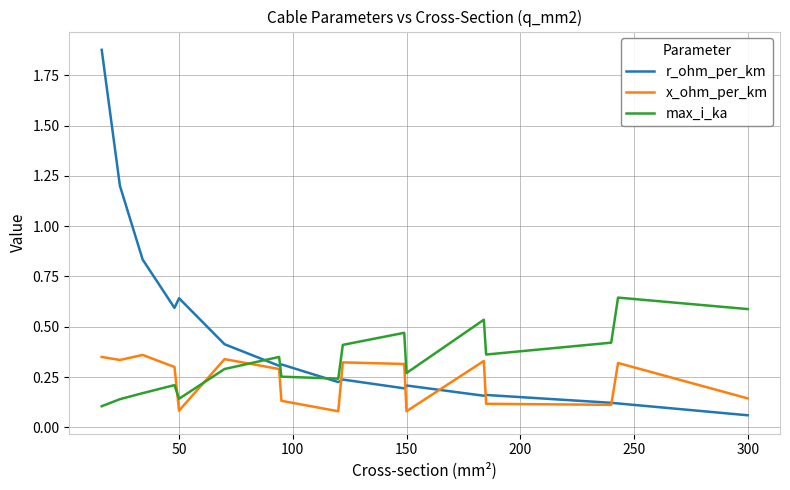

Which series has the largest range (max minus min)?

r_ohm_per_km